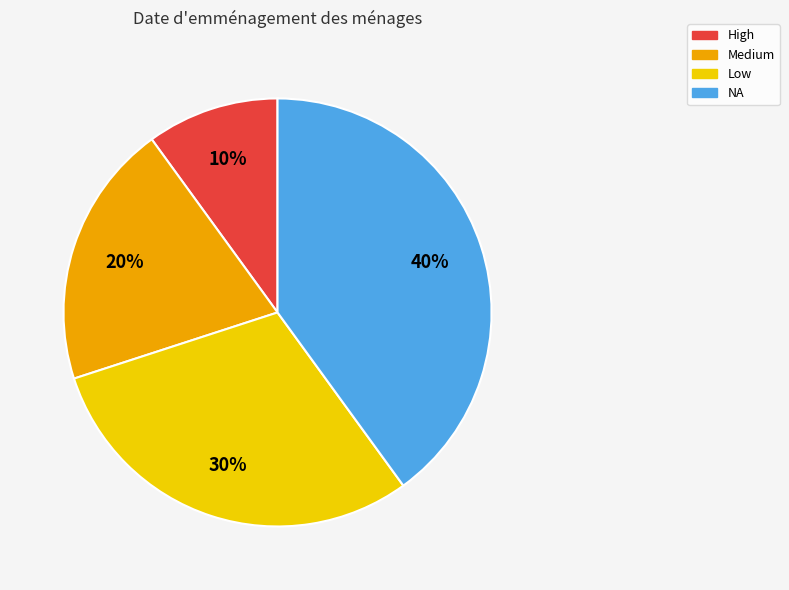

How many slices are in this pie chart?

4